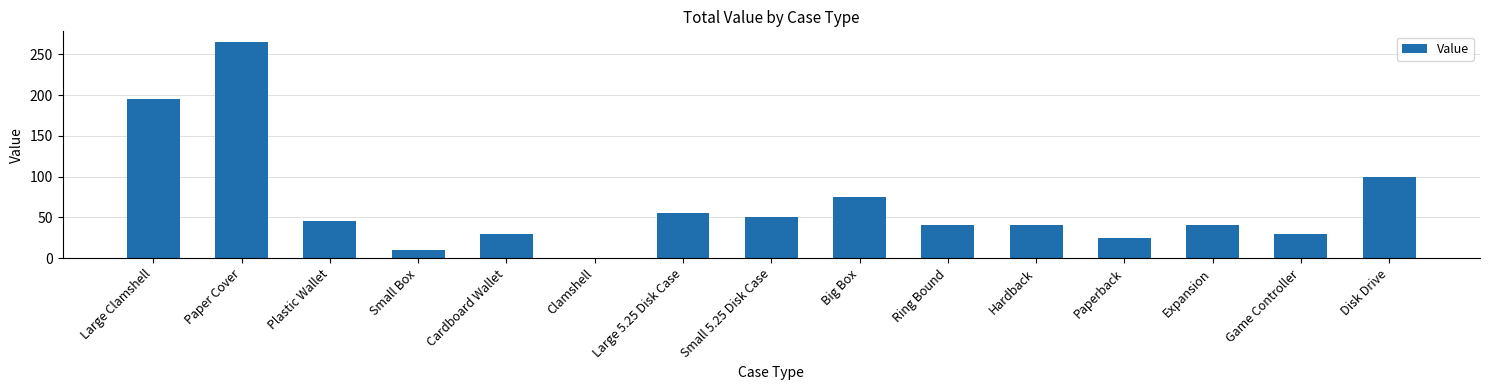

How many distinct data groups are displayed?

1